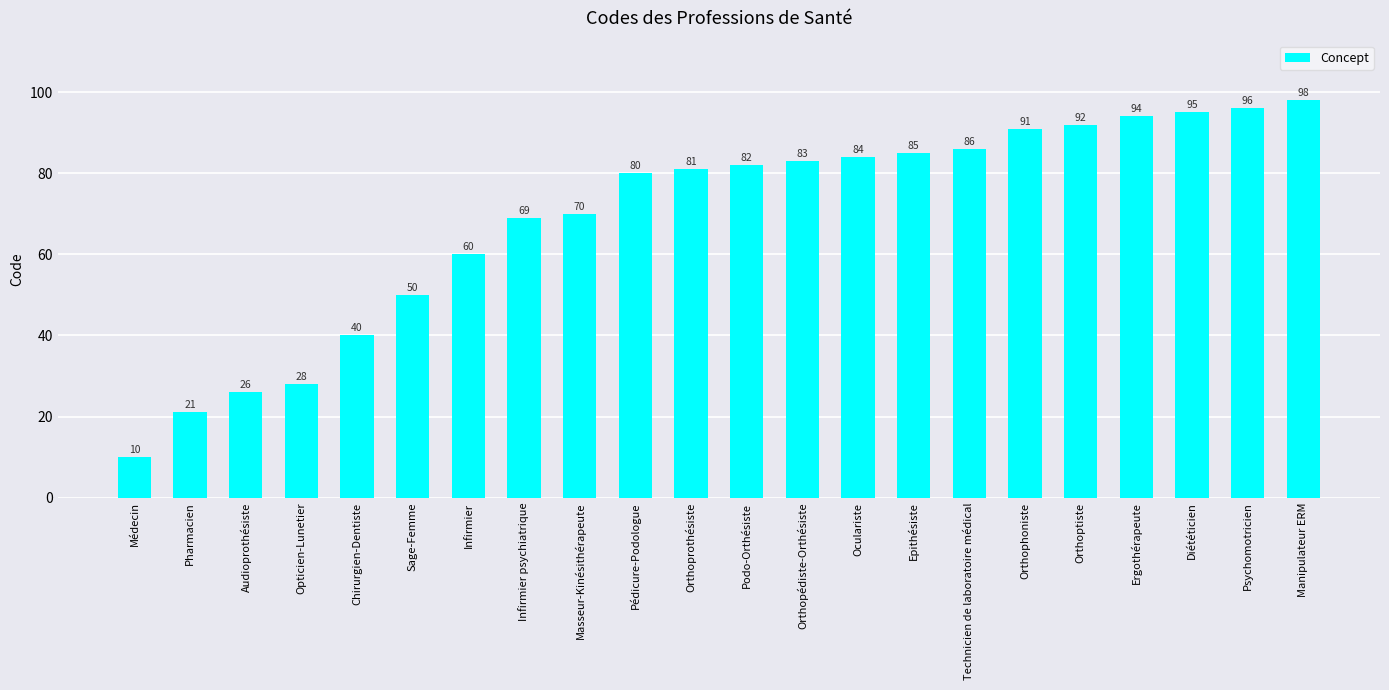

What is the sum of the values at Technicien de laboratoire médical and Manipulateur ERM?

184